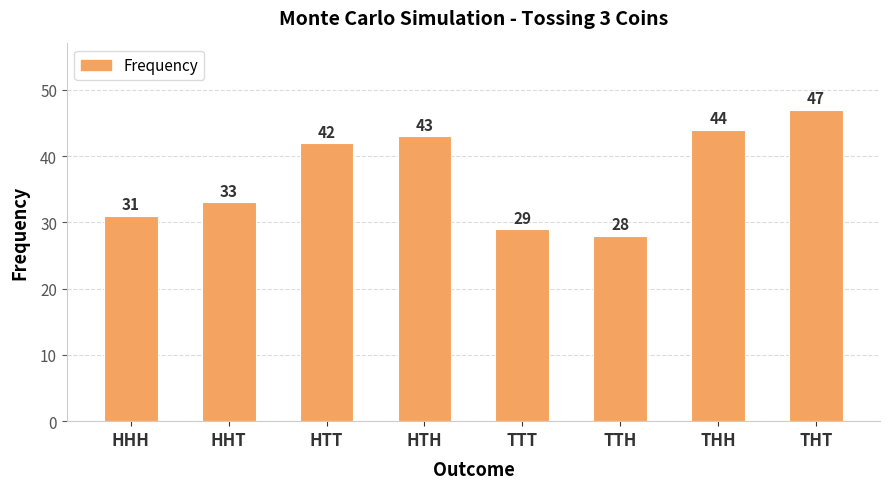

The chart shows a value of 43 at TTT. True or false?

False